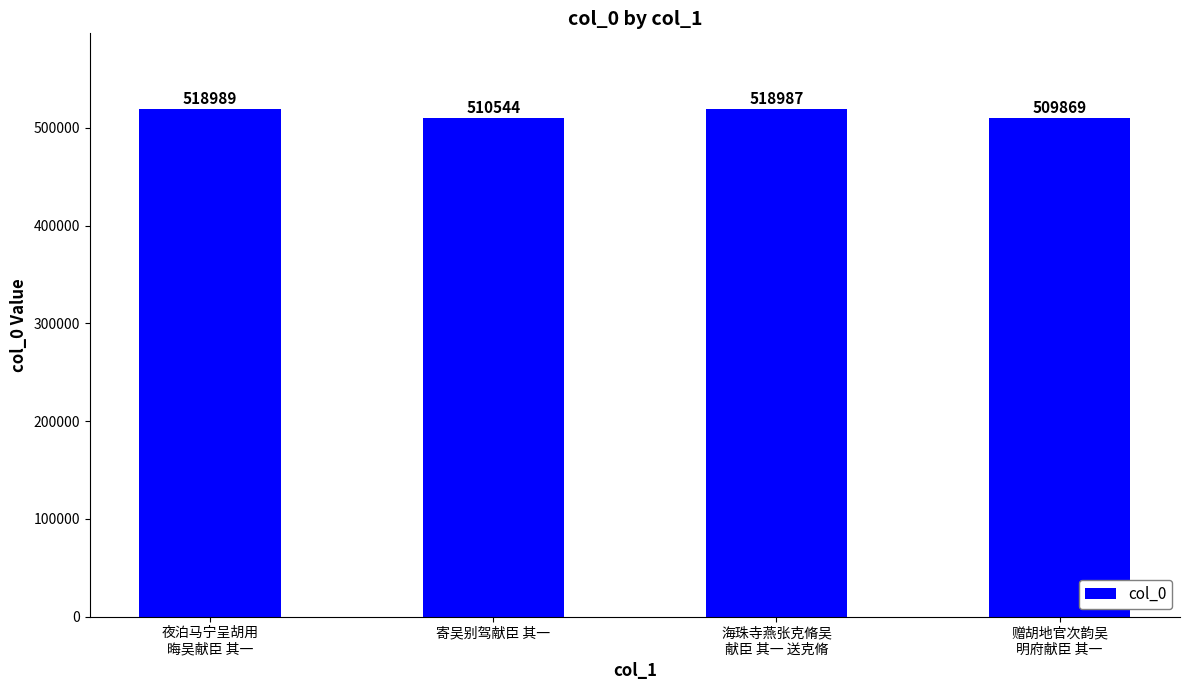

What is the difference between the second highest and second lowest values?

8443